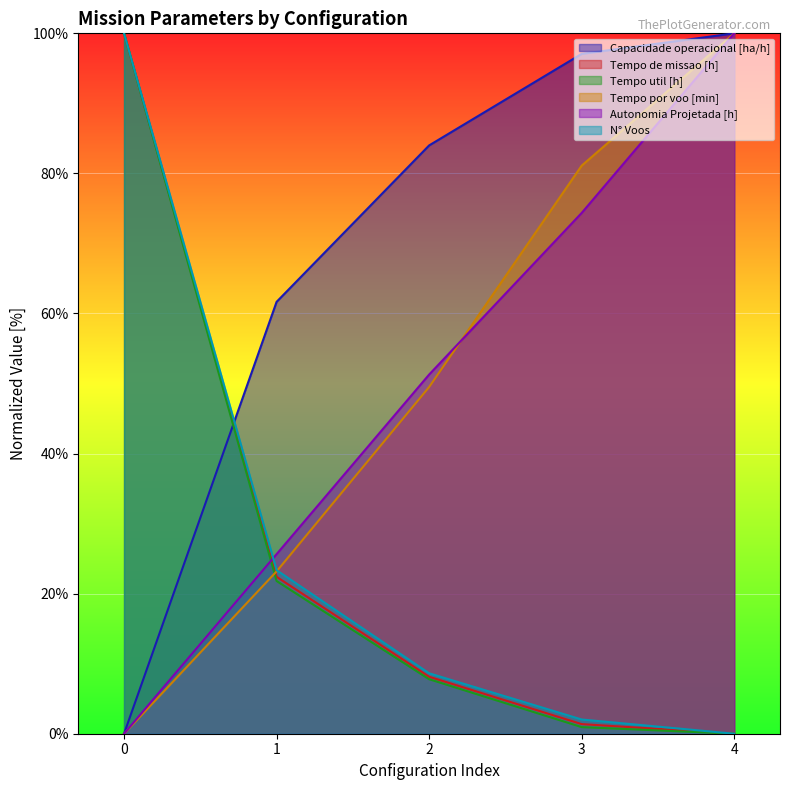

What is the difference between the N° Voos values at 3 and 2?

6.6